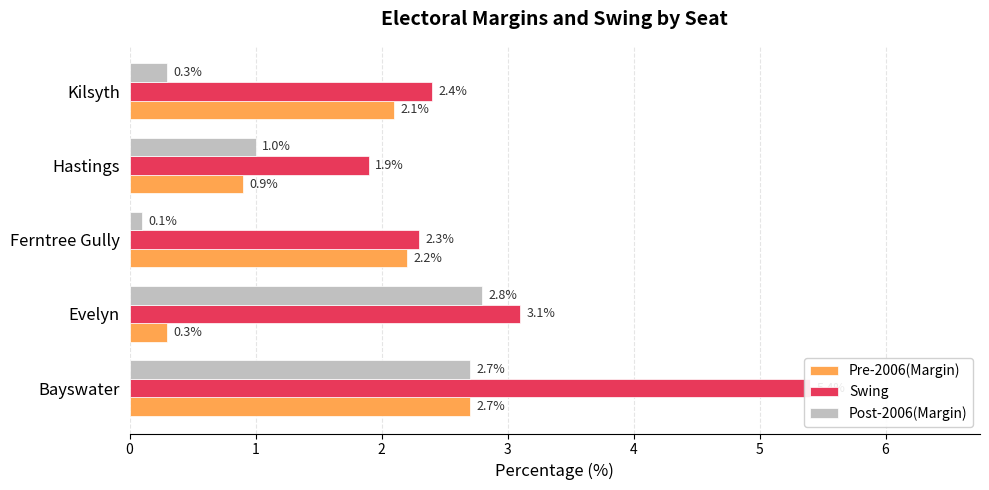

What is the value of the Swing bar at the 4th from the left?

1.9